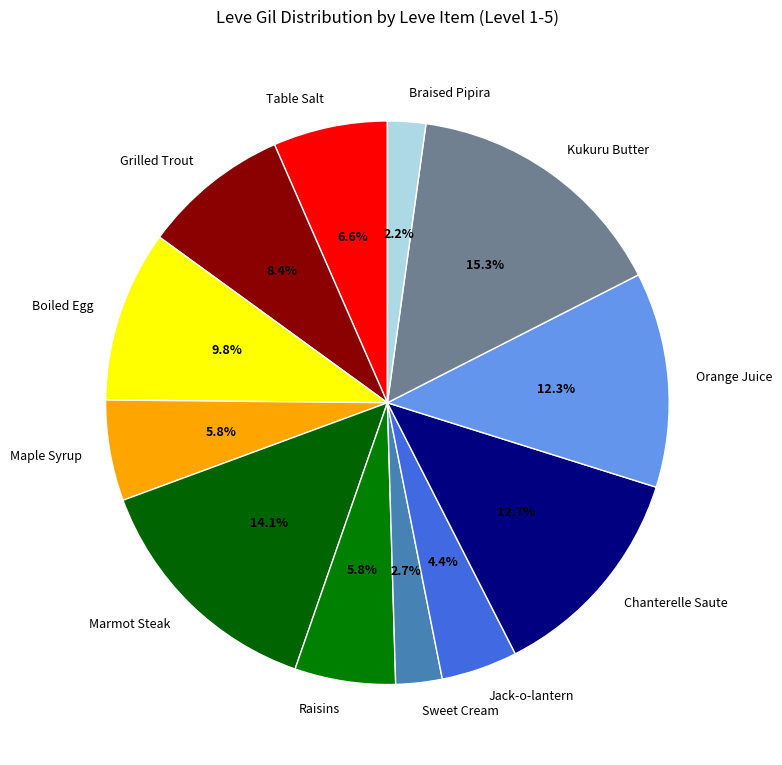

To the nearest percent, what percentage of the pie is Chanterelle Saute?

13%